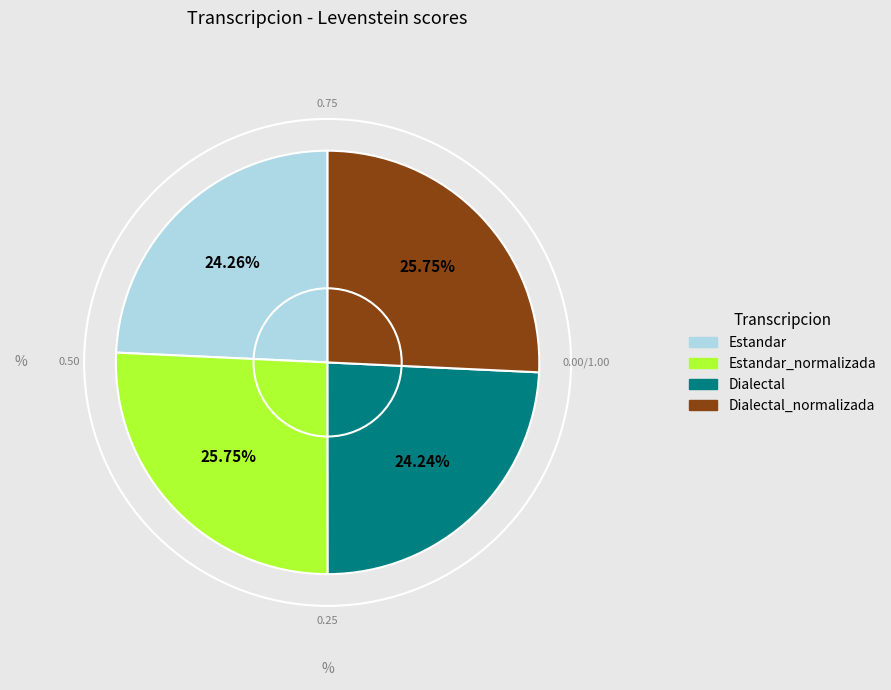

Is there a majority slice in this chart?

No